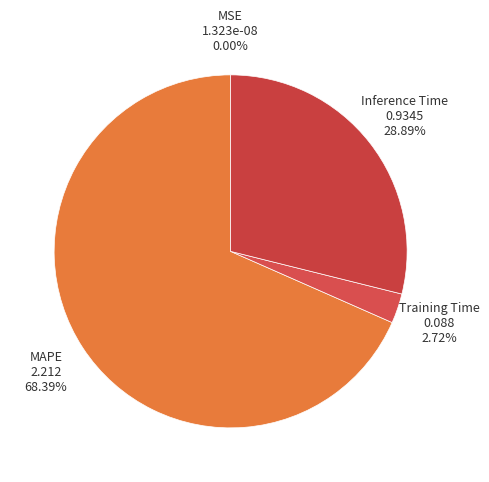

What is the smallest slice in the pie chart?

MSE